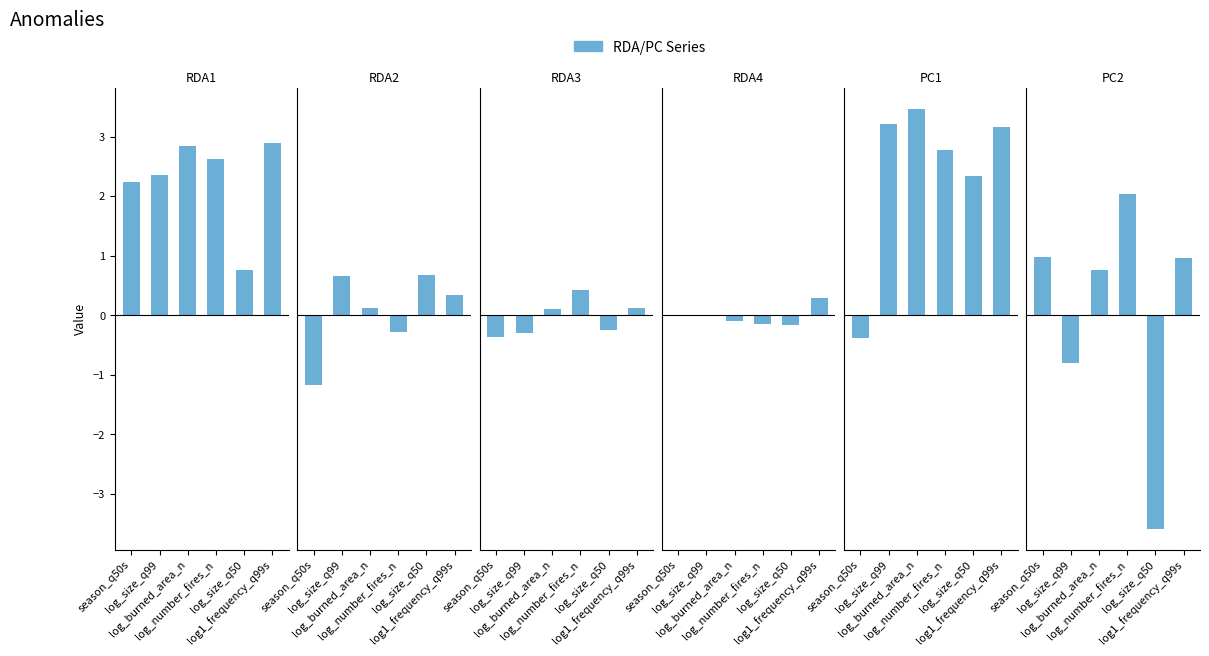

What is the value of the RDA3 bar at the 5th from the left?

-0.2